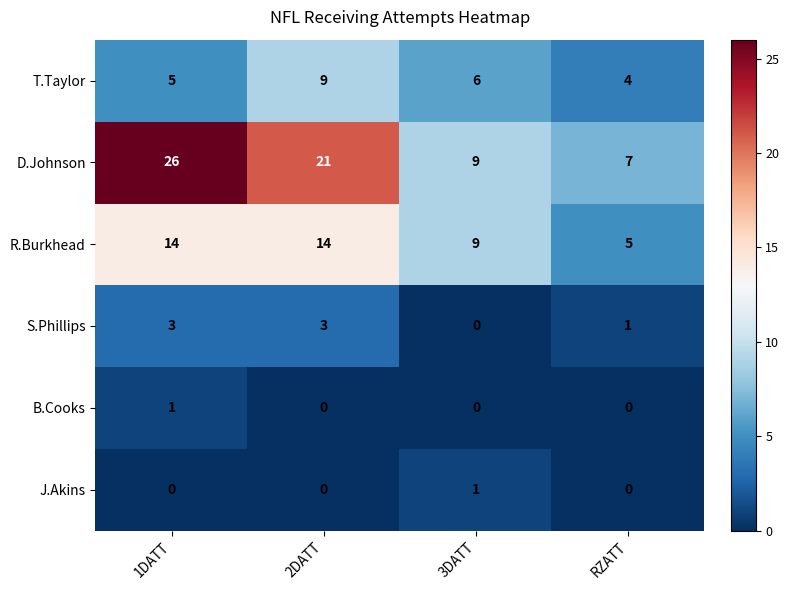

At which category is the sum across all series the highest?

1DATT